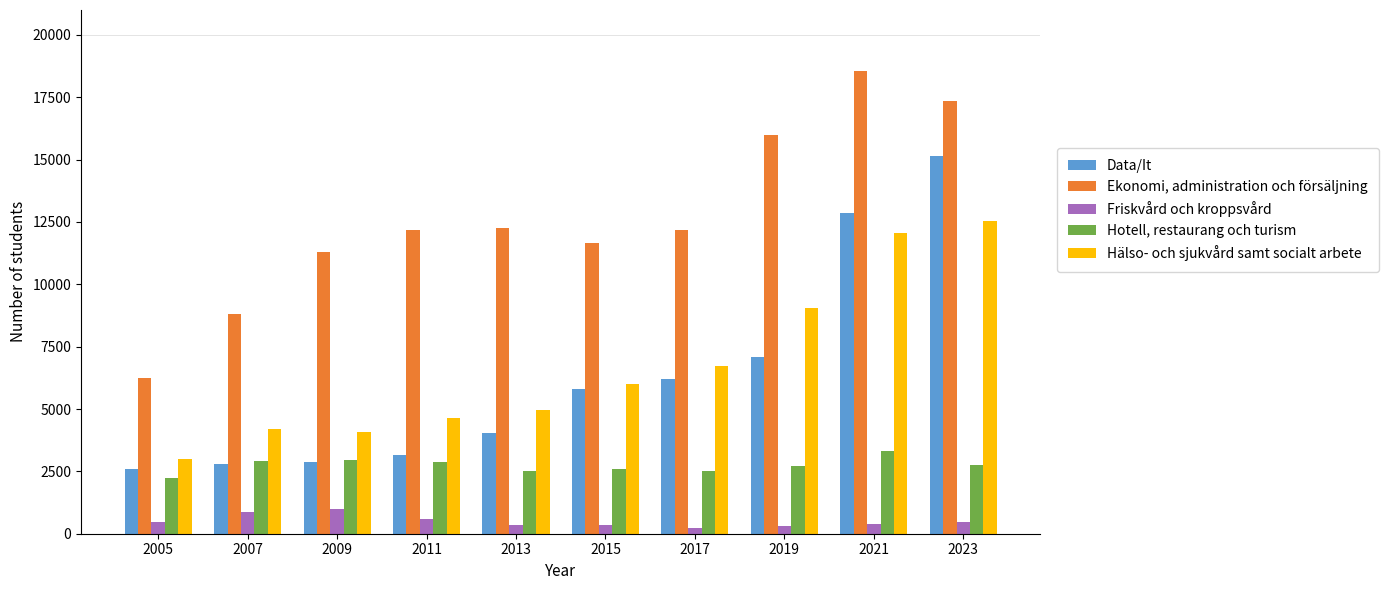

What is the difference between the maximum and minimum values in the Ekonomi, administration och försäljning series?

12302